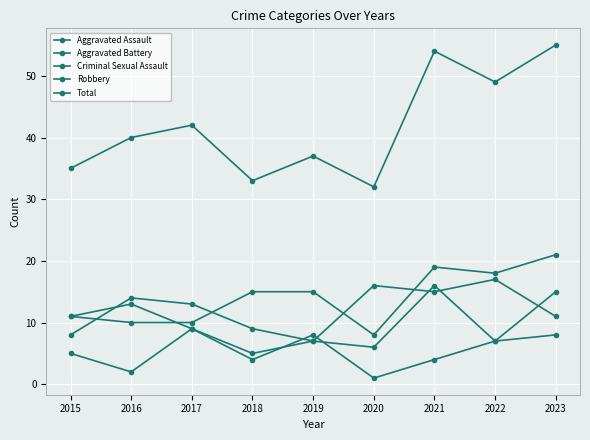

Does the chart have visible grid lines?

Yes